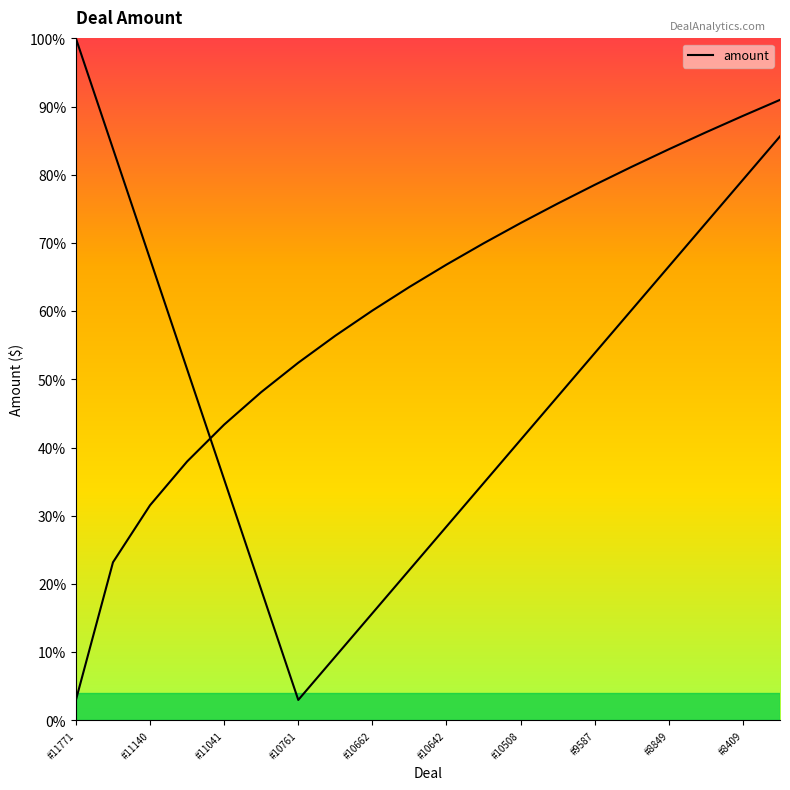

At which label does the data first exceed 51?

#11771